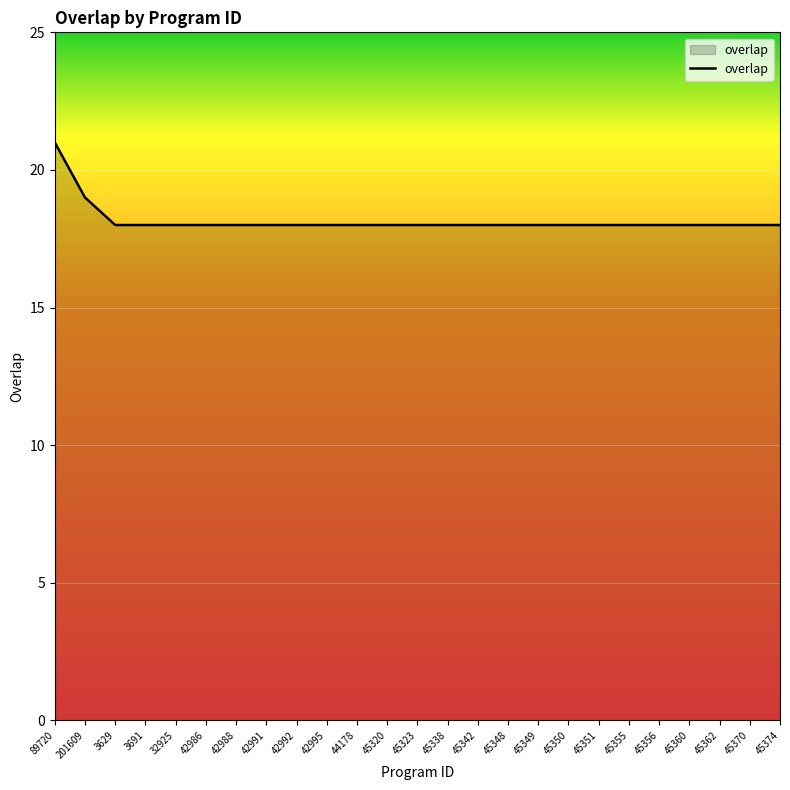

Reading left to right, transcribe all the data shown in this chart.

21	19	18	18	18	18	18	18	18	18	18	18	18	18	18	18	18	18	18	18	18	18	18	18	18